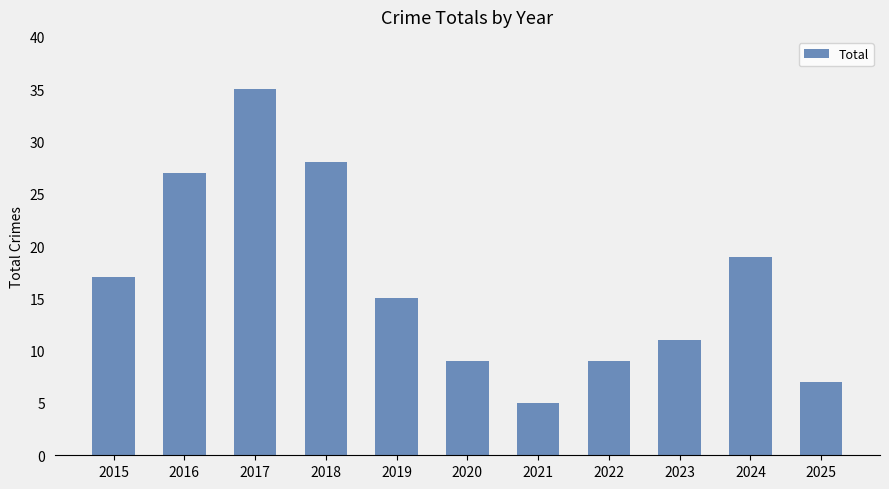

What is the ratio of the value at 2022 to the value at 2018?

0.3